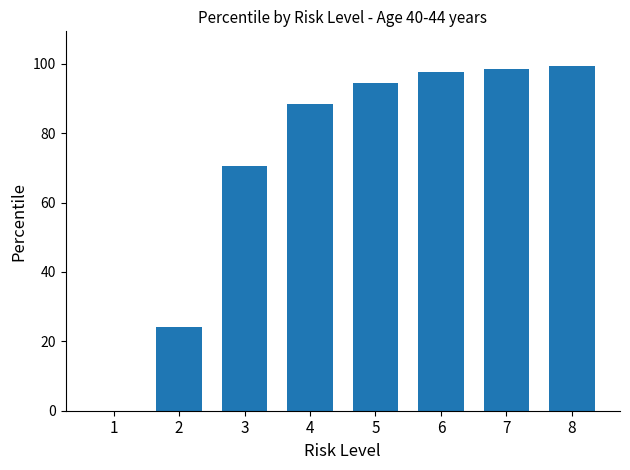

The chart shows a value of 88.5 at 4. True or false?

True